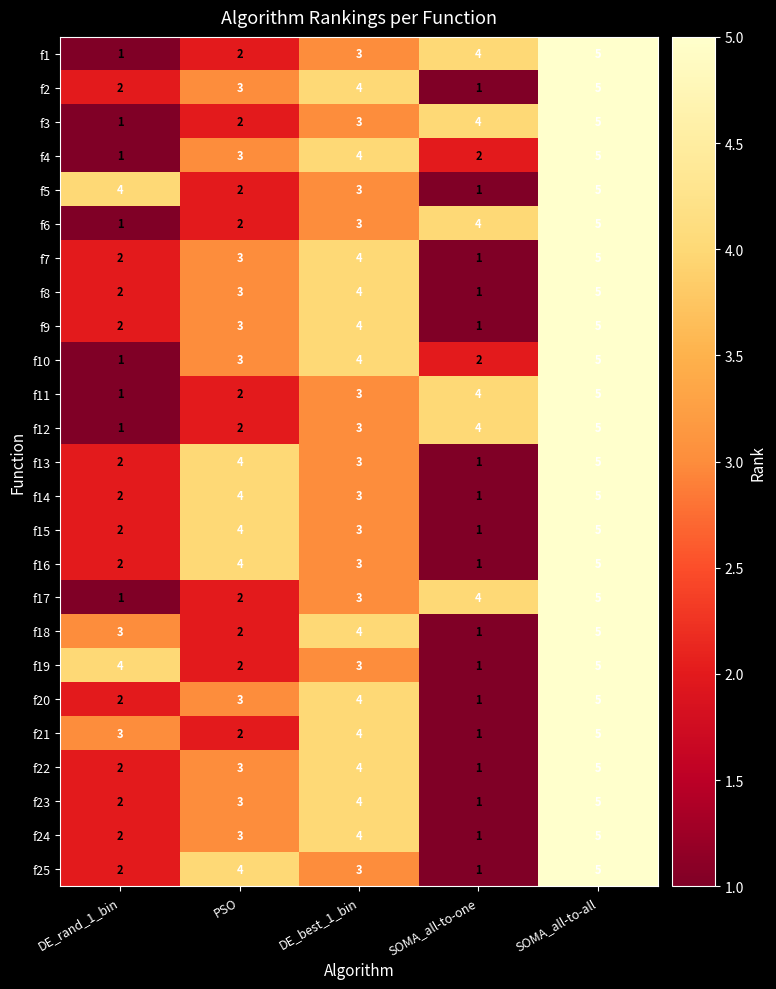

What is the greatest value displayed?

5